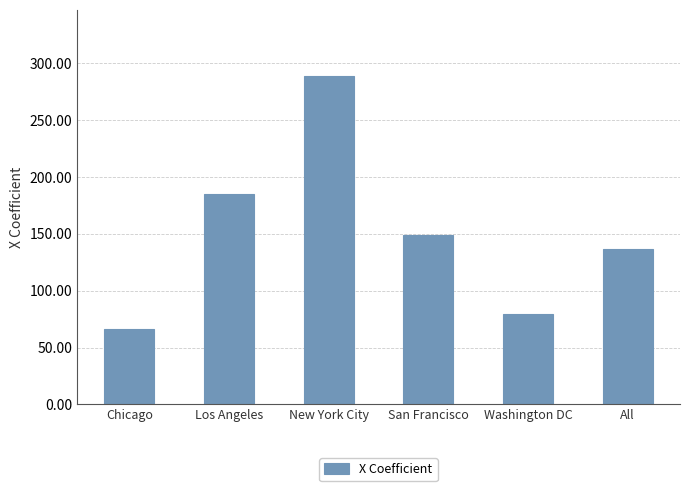

How many bars are there in total?

6